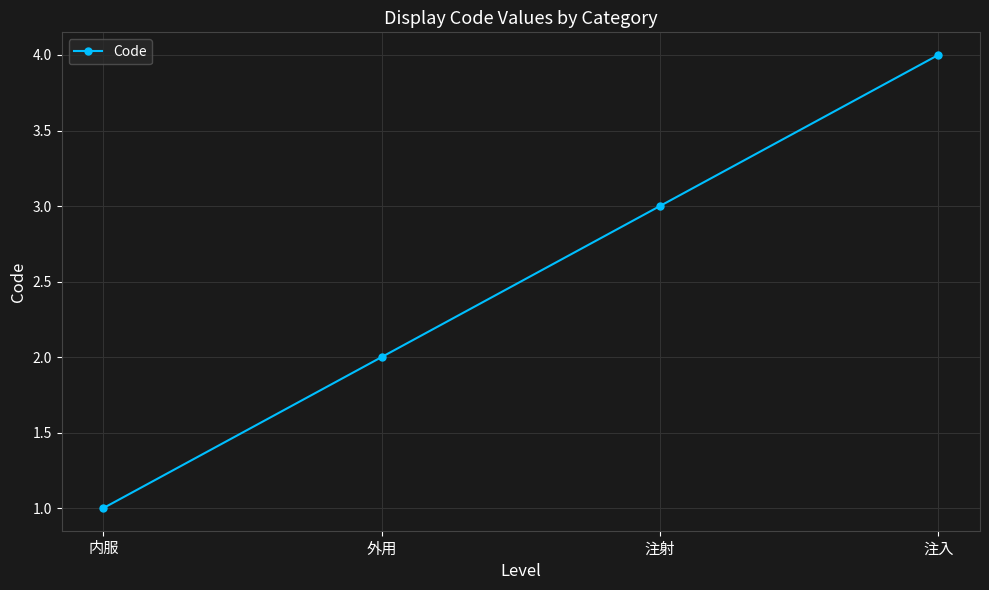

How many lines are shown in the chart?

1